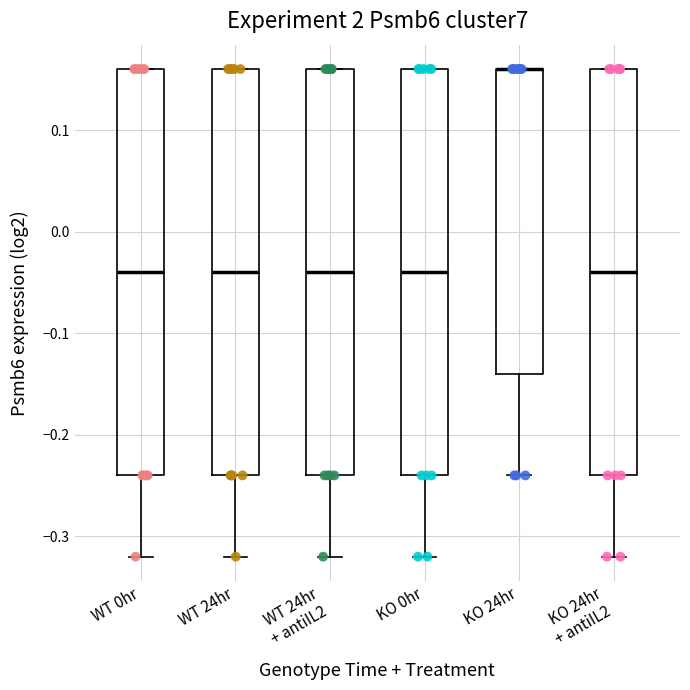

Where is the upper edge of the box for KO 0hr on the y-axis? The values are not printed on the chart, so give them approximately, as read against the axis.

0.16